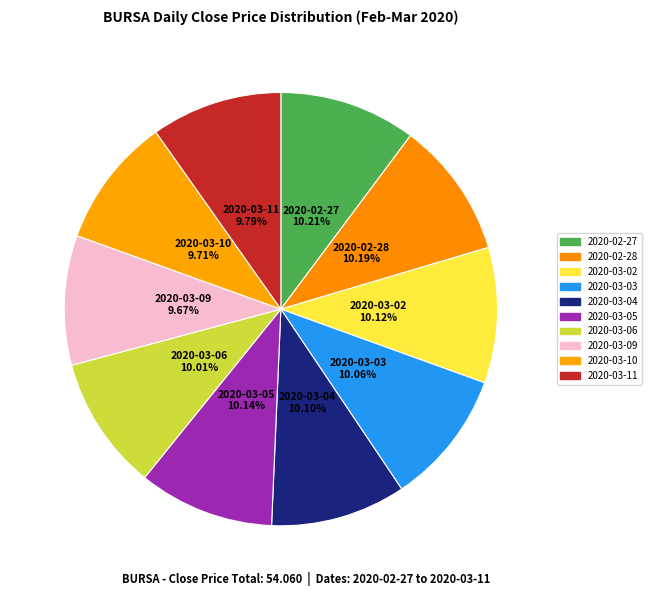

Count the number of slices in the pie.

10